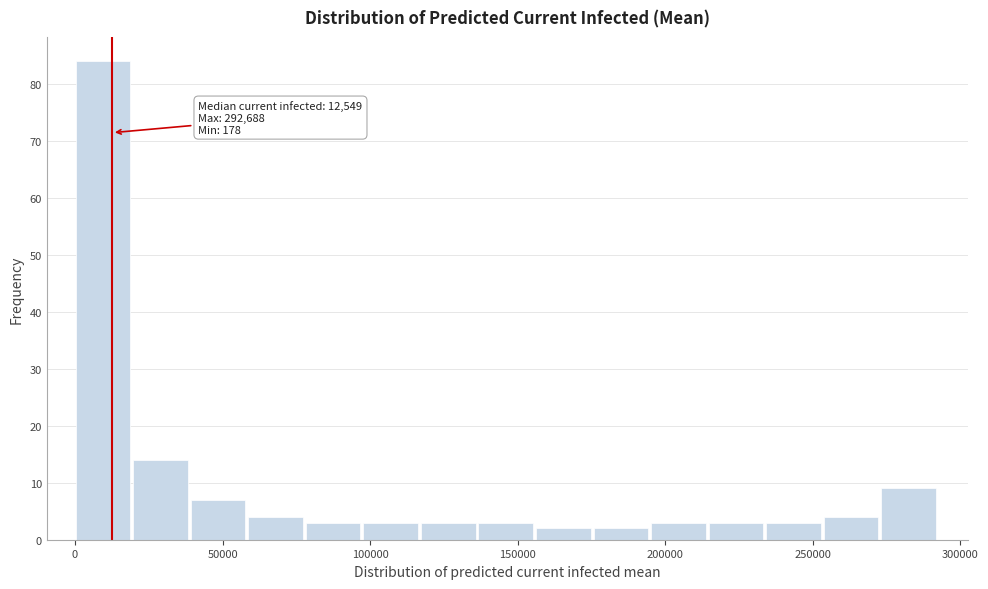

Read against the x-axis, roughly where is the centre of the tallest bar?

10000